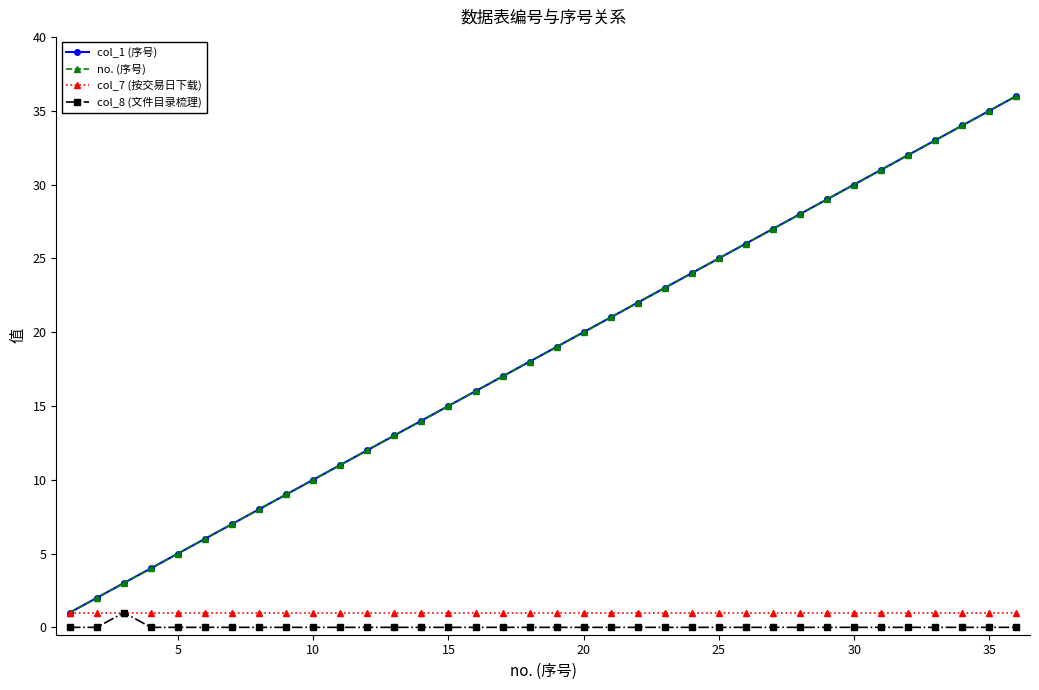

Is this an area chart (filled region under the line)?

No